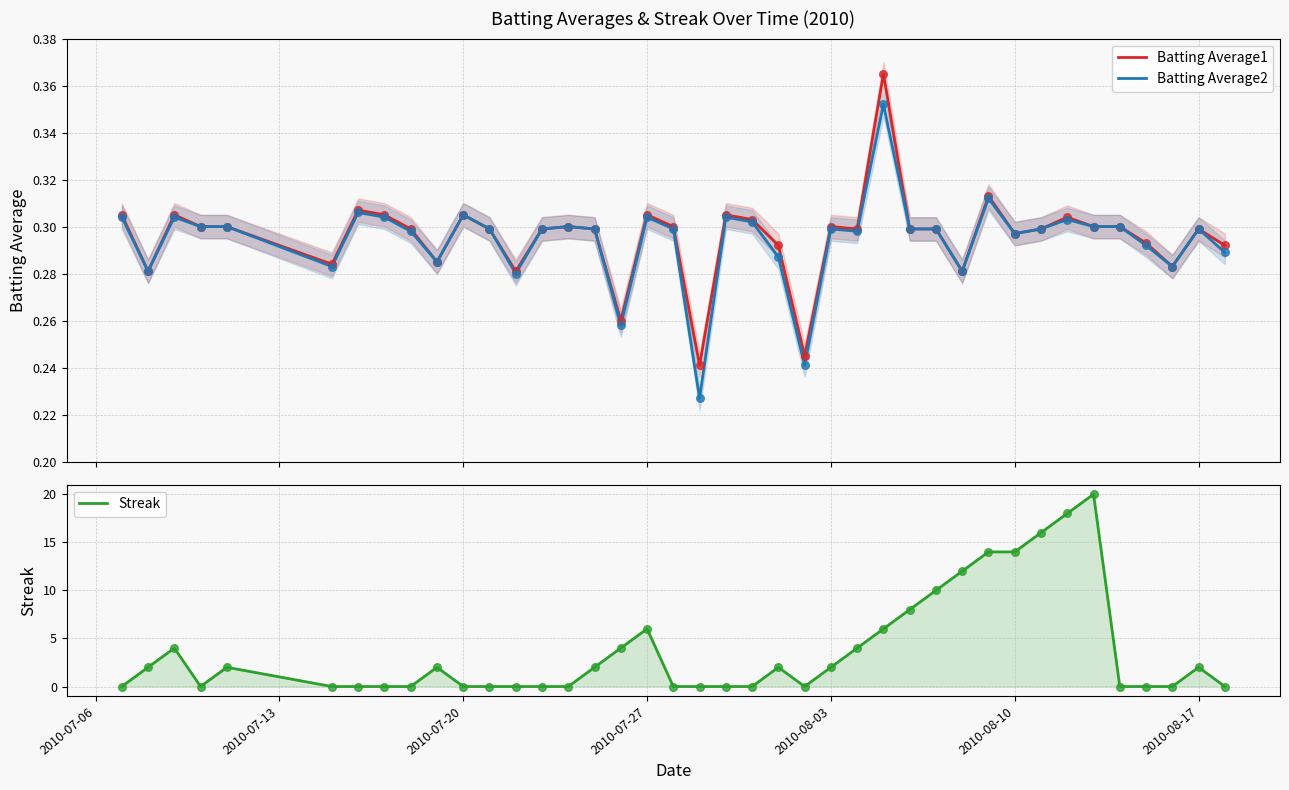

Which series contains the highest Y value?

Streak